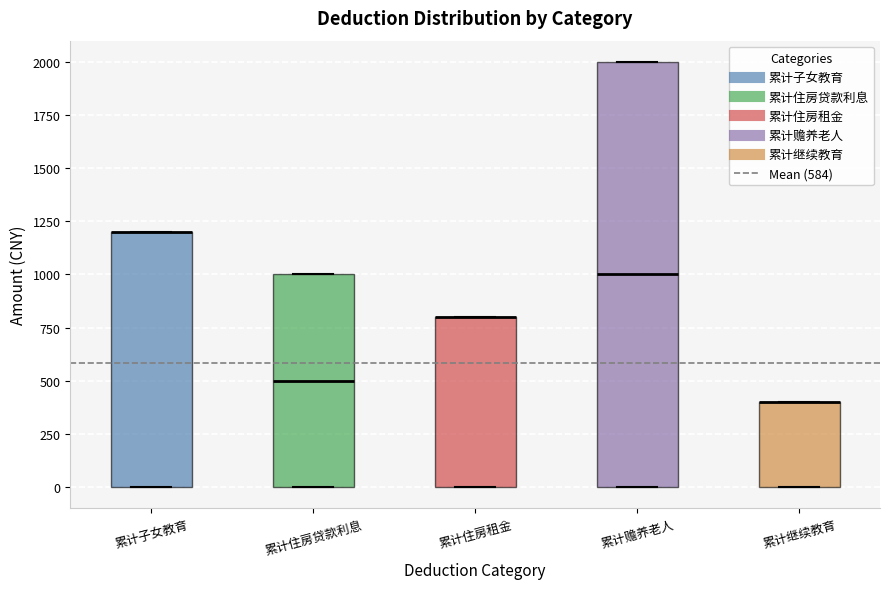

Reading left to right, read every box against the y-axis: the position of its median line, the range the box covers, and the ends of its whiskers. The values are not printed on the chart, so give them approximately, as read against the axis.

累计子女教育: median 1200 (drawn on the box's upper edge), box 0 to 1200, whiskers 0 to 1200
累计住房贷款利息: median 500, box 0 to 1000, whiskers 0 to 1000
累计住房租金: median 800 (drawn on the box's upper edge), box 0 to 800, whiskers 0 to 800
累计赡养老人: median 1000, box 0 to 2000, whiskers 0 to 2000
累计继续教育: median 400 (drawn on the box's upper edge), box 0 to 400, whiskers 0 to 400